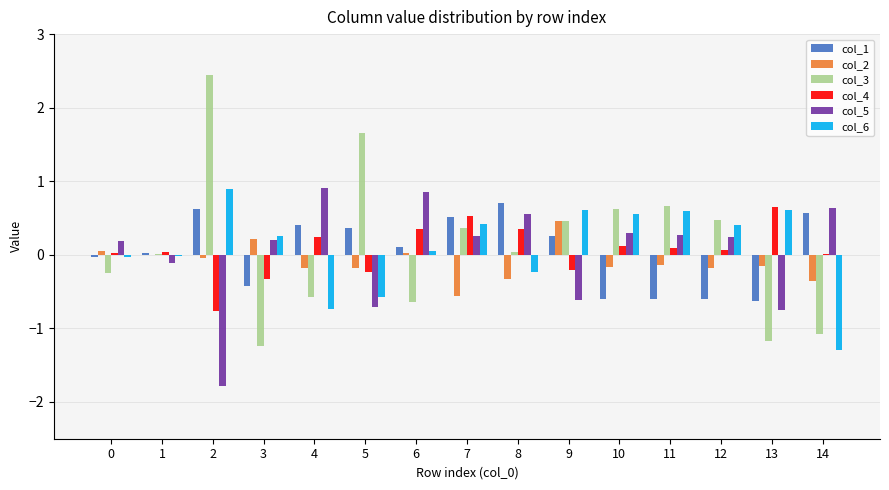

Where is col_5 nearest to the value 0?

1